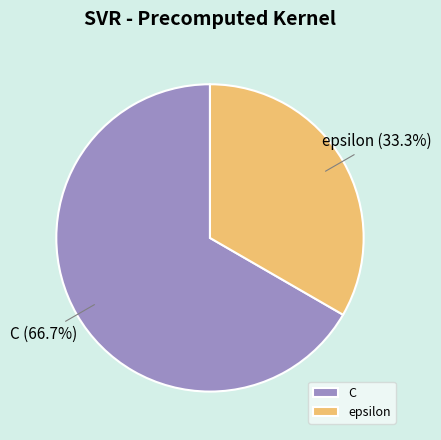

Approximately how many times larger is the value at C compared to epsilon?

2.0